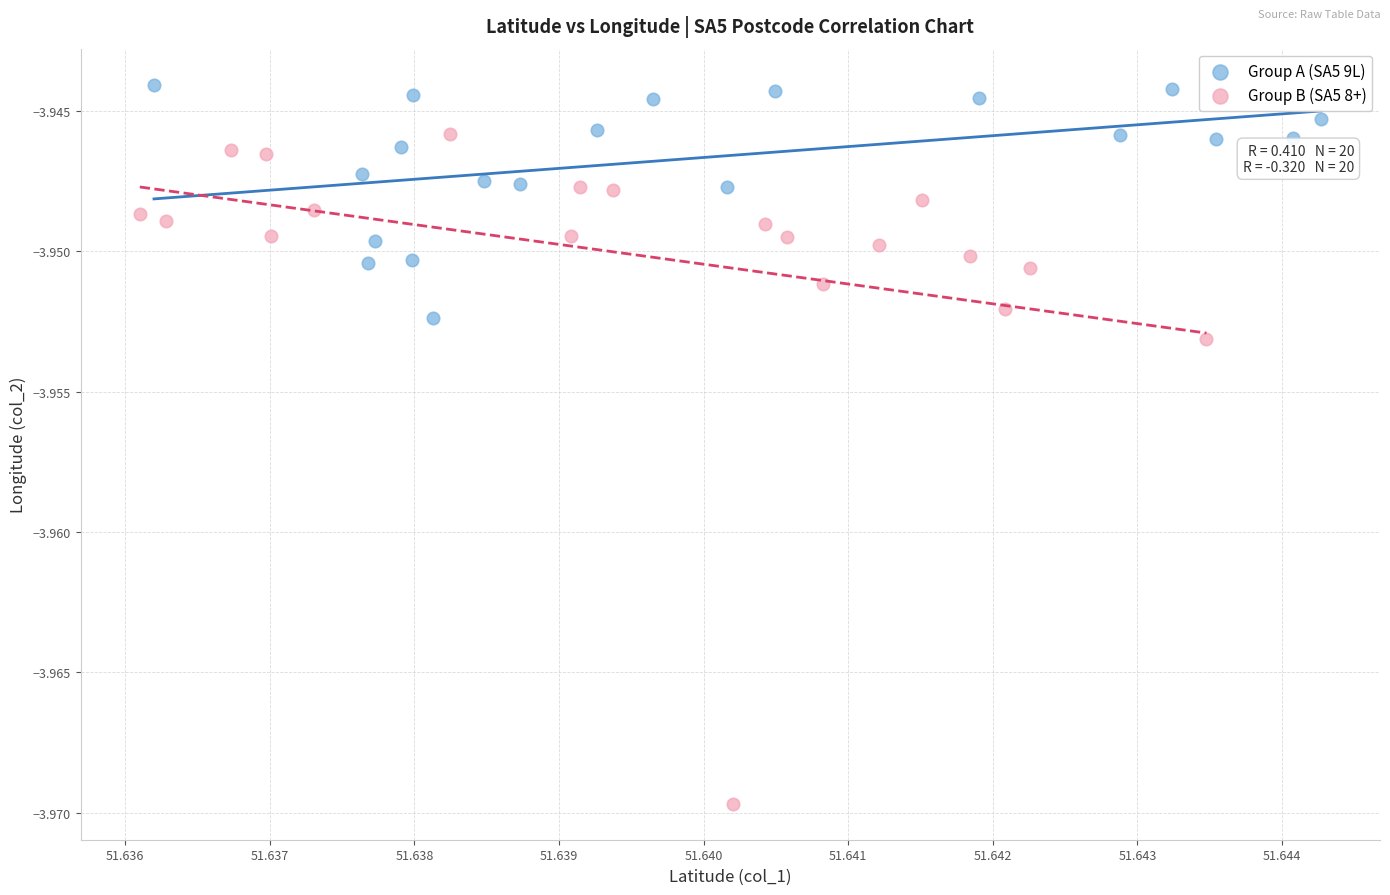

Which series has the widest spread of Y values?

Group B (SA5 8+)